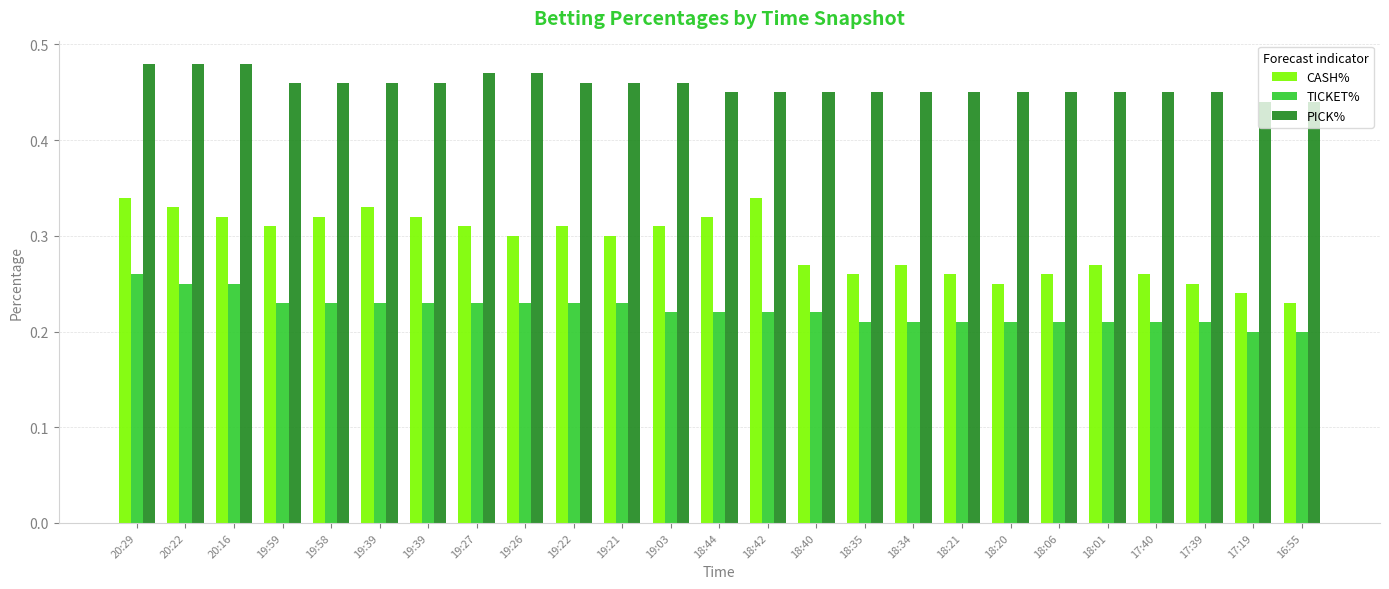

Count the number of categories in the chart.

25